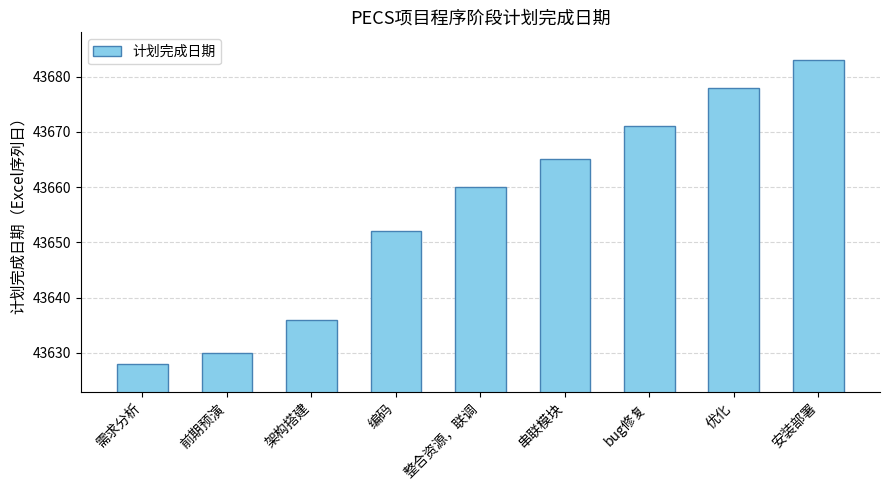

The chart shows a value of 43665 at 串联模块. True or false?

True